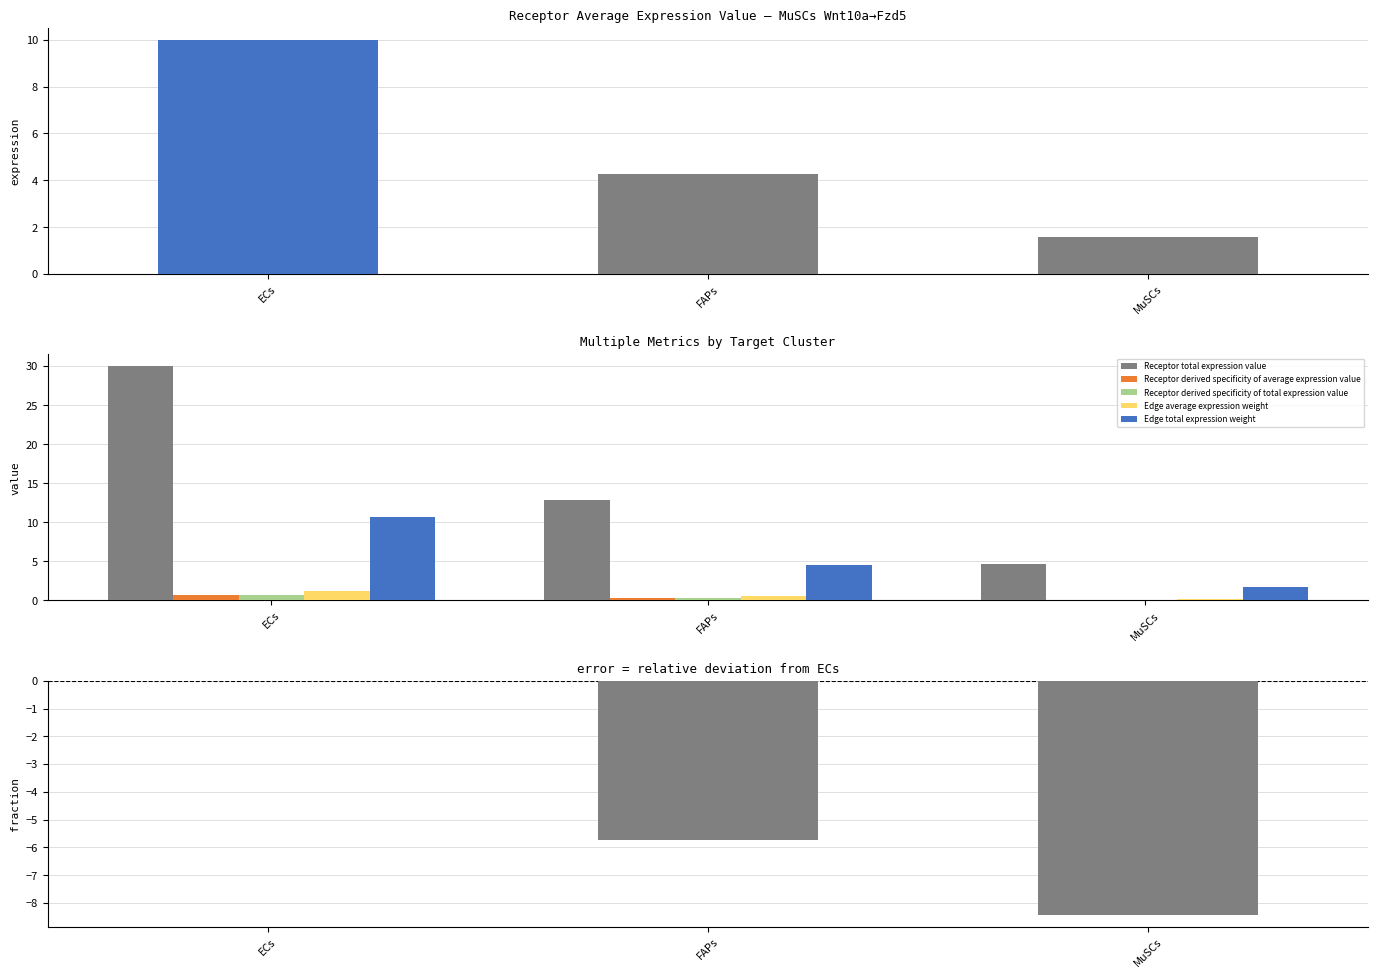

What is the maximum value for Receptor total expression value?

30.0